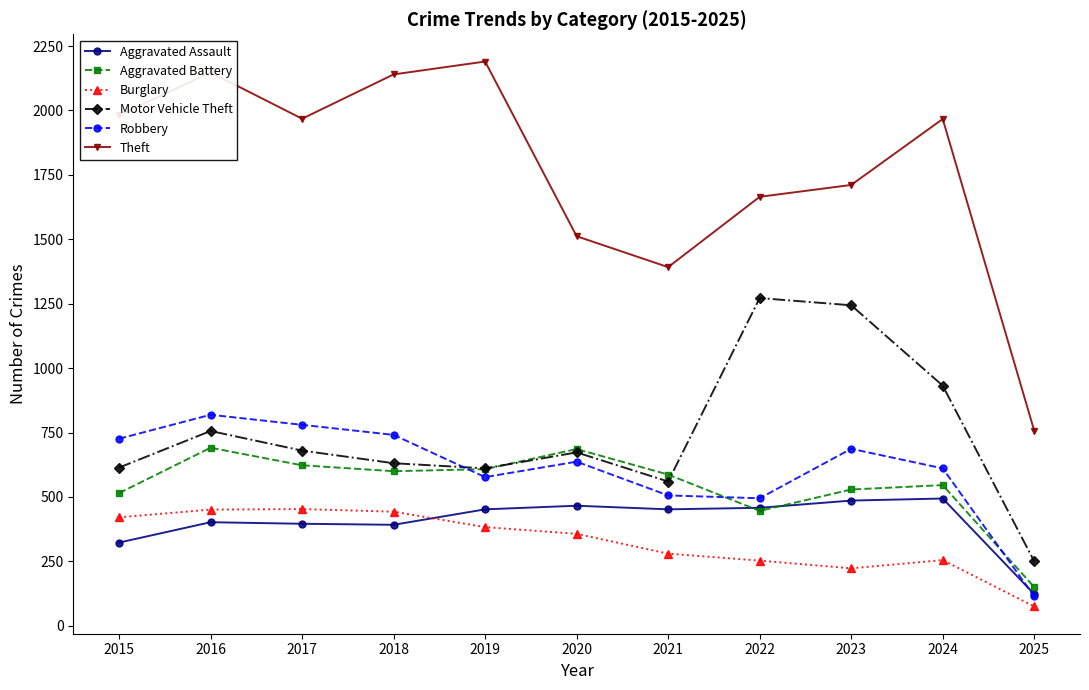

At which category is the sum across all series the highest?

2016